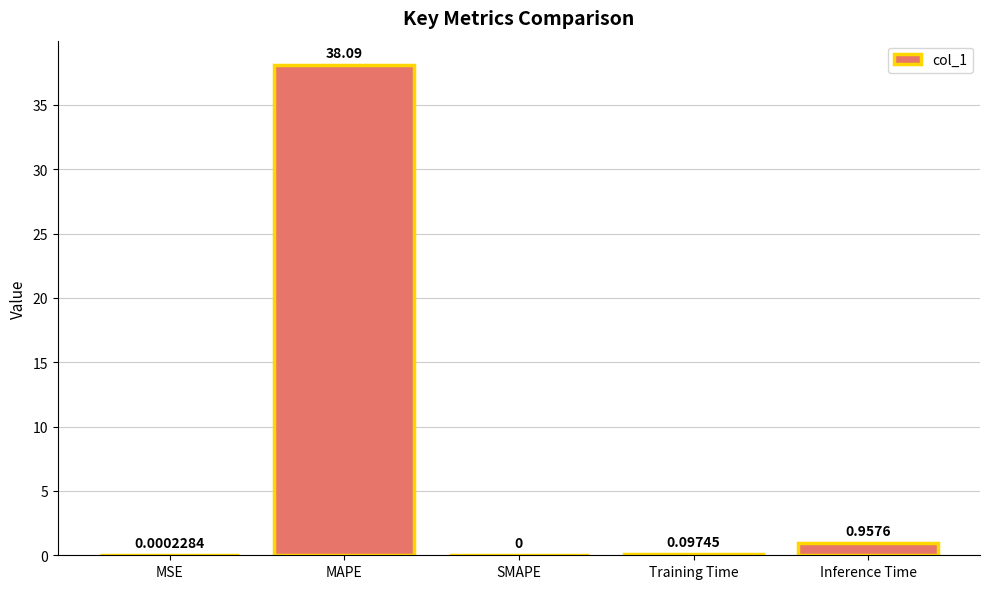

Which has a higher value, MSE or Inference Time?

Inference Time